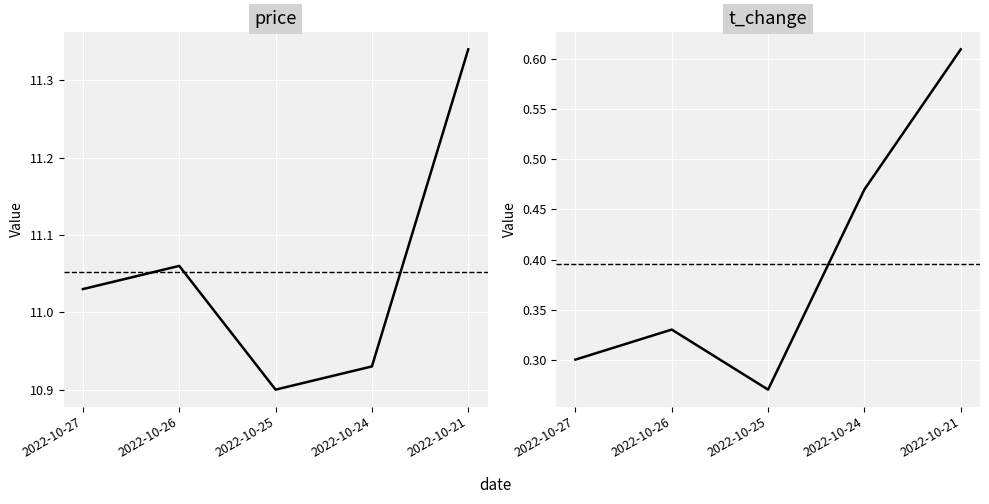

Where does the price series first go above 11?

2022-10-27